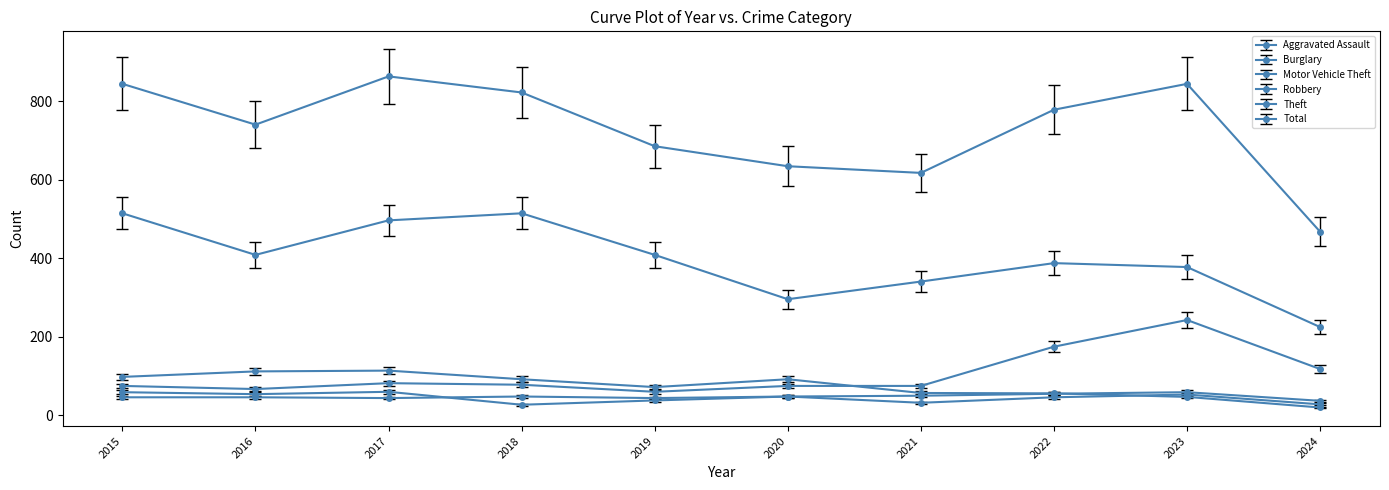

True or false: Total has a value of 618 at 2021.

True